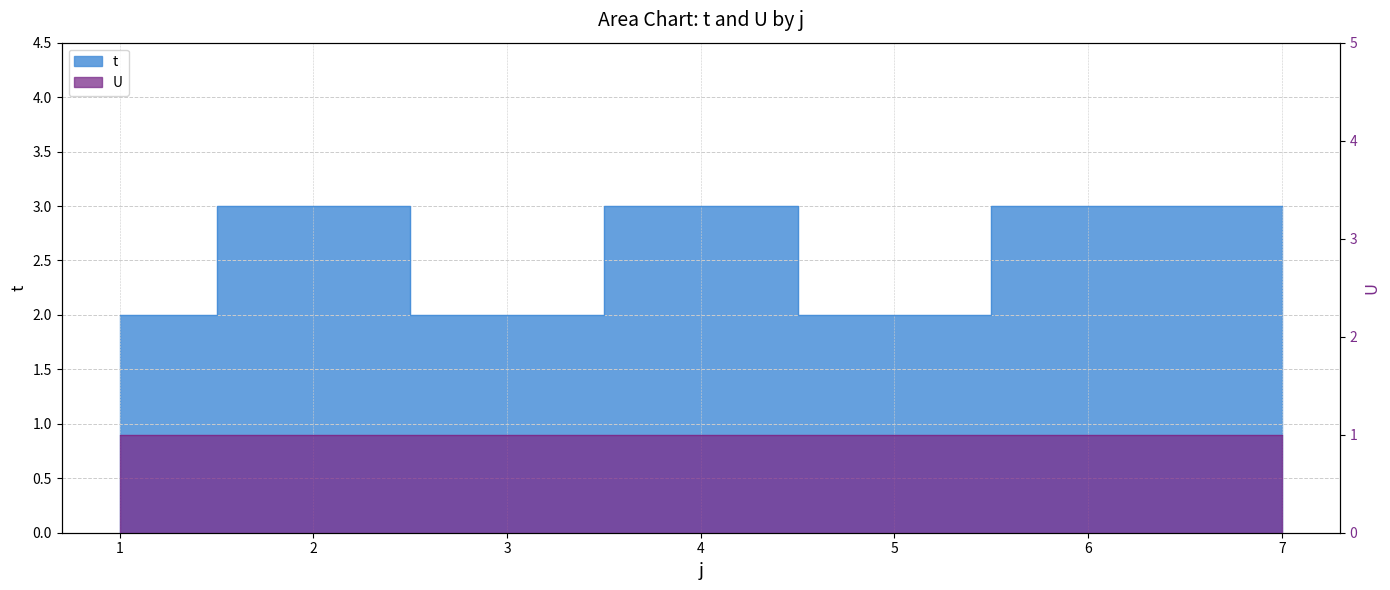

What is the ratio of the value at 2 to the value at 1?

1.5